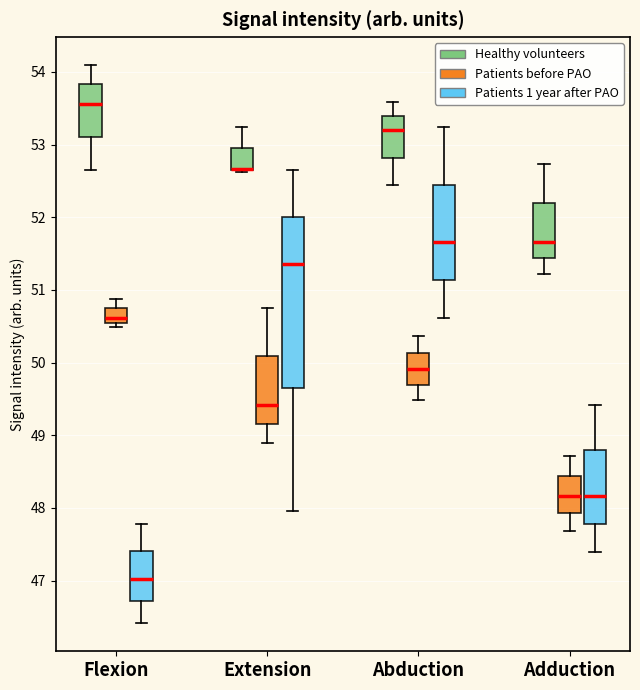

Where does the upper whisker of the box for Extension (Healthy volunteers) end on the y-axis? The values are not printed on the chart, so give them approximately, as read against the axis.

53.2